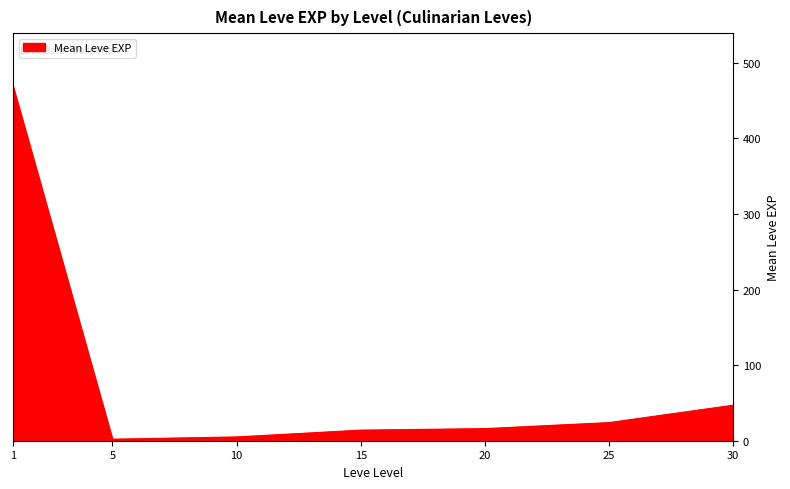

What is the difference between the maximum and minimum values?

467